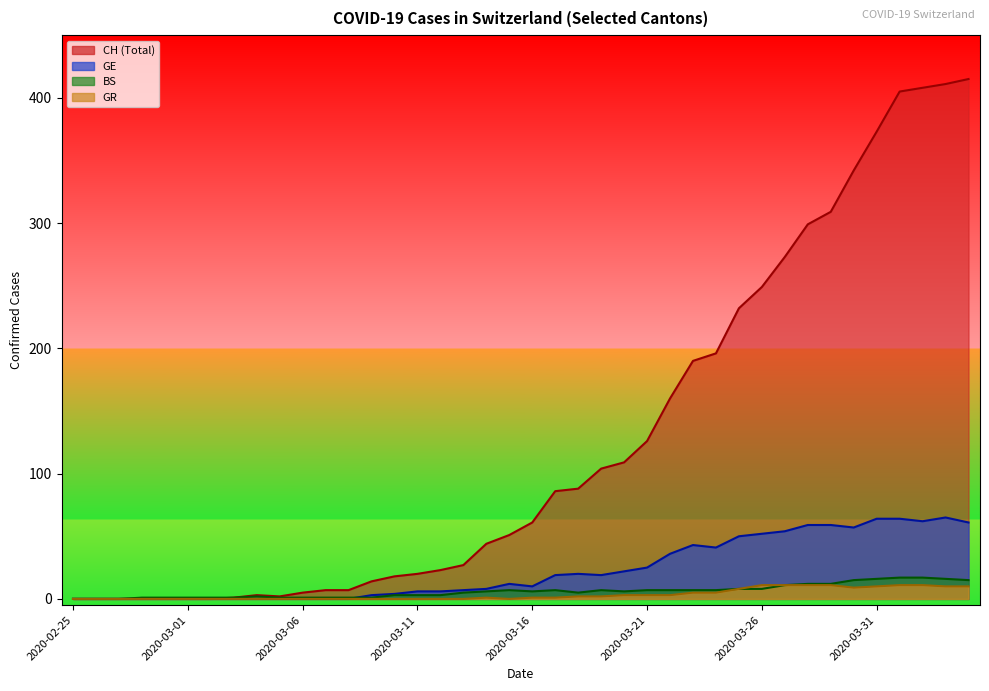

What is the spread (max minus min) of values at 2020-03-08?

7